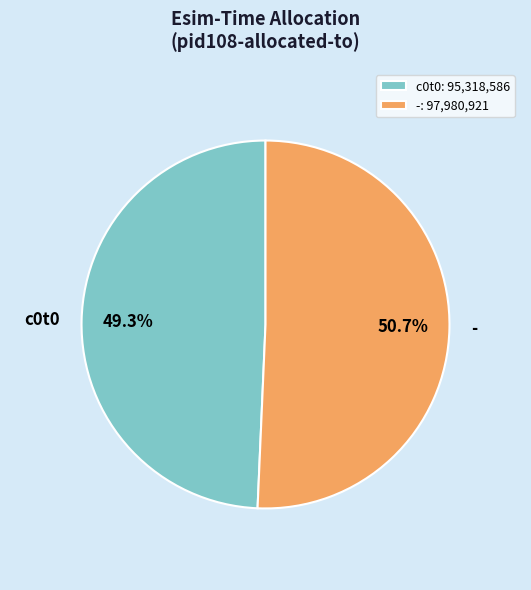

How many segments does this pie chart have?

2